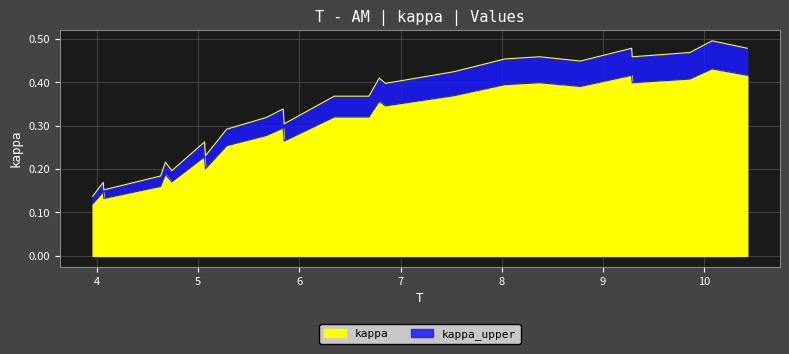

Rank the categories by value from lowest to highest.

3.95769944341373, 4.06753246753247, 4.06233766233766, 4.62931354359926, 4.73988868274583, 4.67680890538034, 5.07235621521336, 5.0656771799629, 5.06270871985158, 5.28237476808906, 5.85009276437848, 5.67421150278293, 5.83970315398887, 6.34508348794063, 6.68794063079778, 6.85046382189239, 6.78961038961039, 7.52801484230056, 8.77773654916512, 8.03339517625232, 8.3747680890538, 9.28905380333952, 9.85751391465677, 9.28311688311688, 10.425974025974, 10.0779220779221